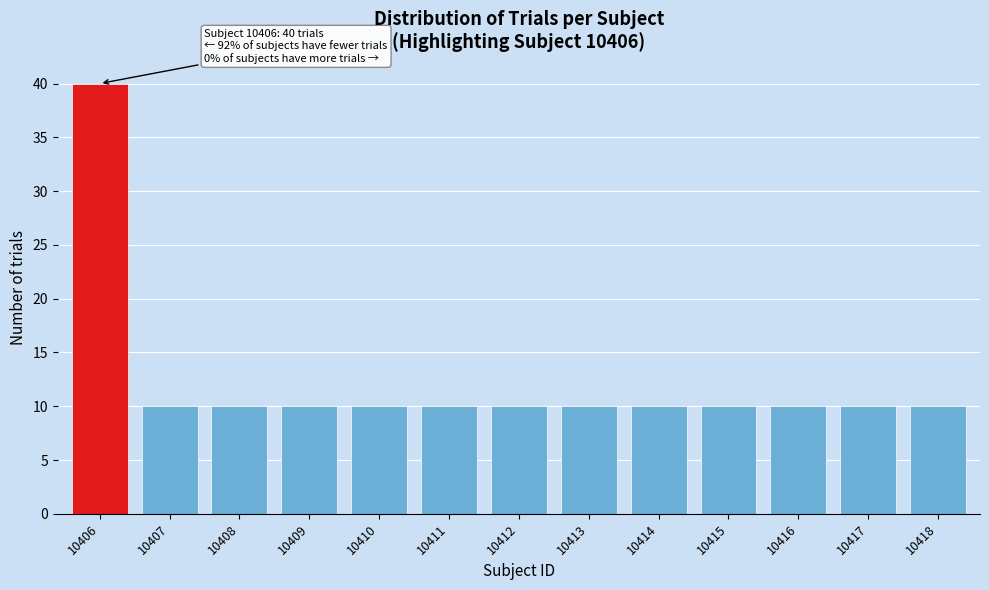

Reading left to right, transcribe all the data shown in this chart.

10406=40	10407=10	10408=10	10409=10	10410=10	10411=10	10412=10	10413=10	10414=10	10415=10	10416=10	10417=10	10418=10